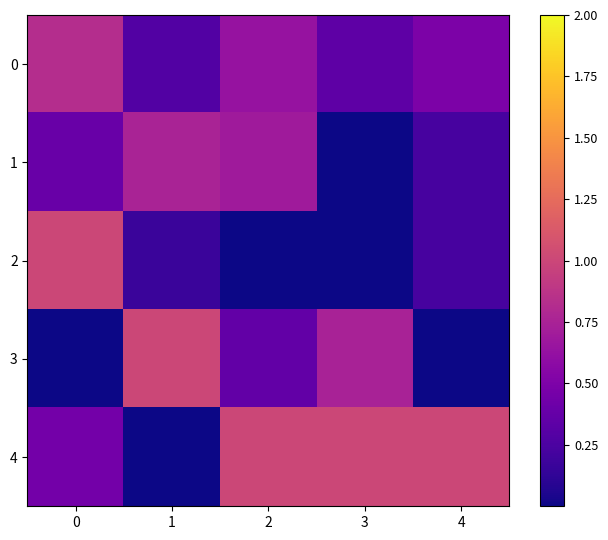

Reading right to left, list all the values displayed in this chart.

0: 4=0.5	3=0.3	2=0.6	1=0.3	0=0.8
1: 4=0.2	3=0.0	2=0.7	1=0.8	0=0.4
2: 4=0.2	3=0.0	2=0.0	1=0.2	0=1.0
3: 4=0.0	3=0.7	2=0.4	1=1.0	0=0.0
4: 4=1.0	3=1.0	2=1.0	1=0.0	0=0.5